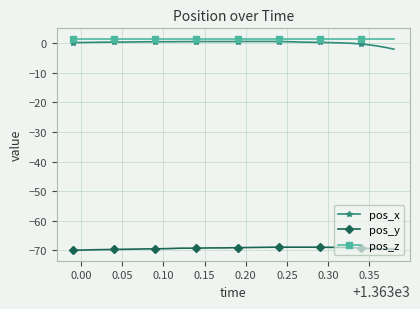

What is the sum of all pos_x values?

7.4